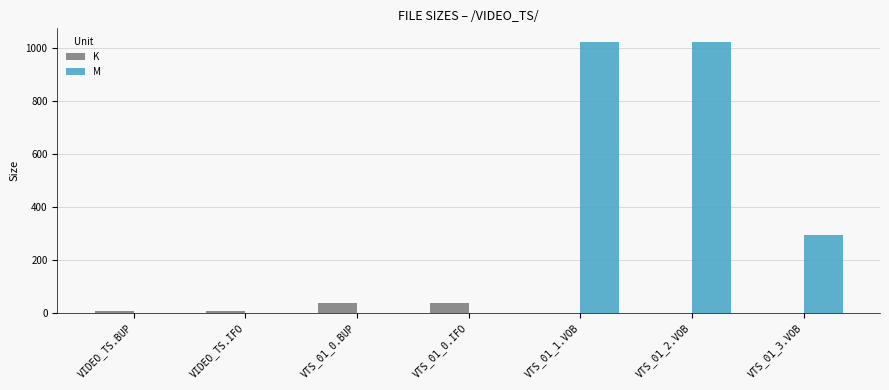

How many groups of bars are there?

7